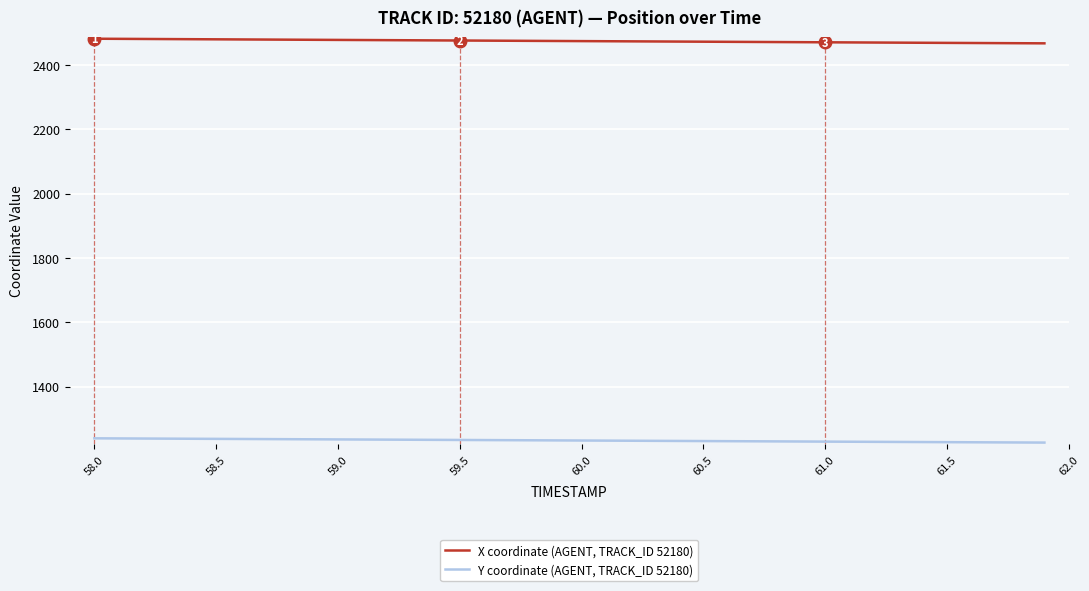

True or false: Y coordinate (AGENT, TRACK_ID 52180) and X coordinate (AGENT, TRACK_ID 52180) cross at least once.

False